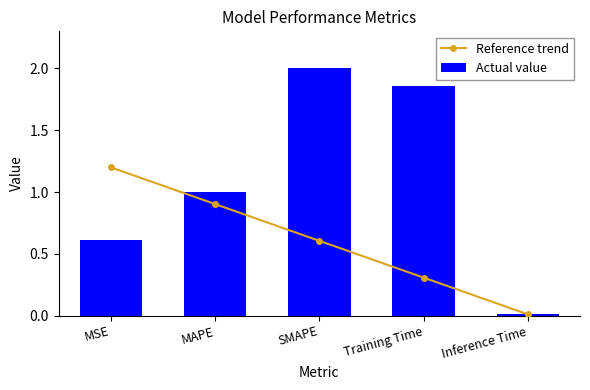

What is the difference between the Reference trend values at MAPE and Inference Time?

0.9